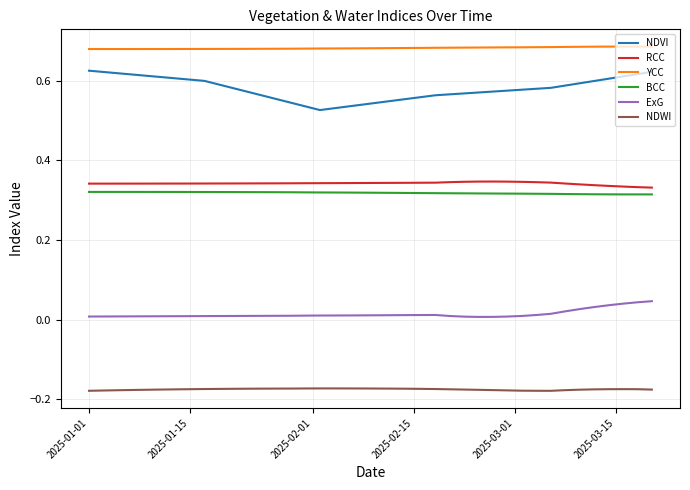

True or false: NDVI and NDWI intersect in this chart.

False